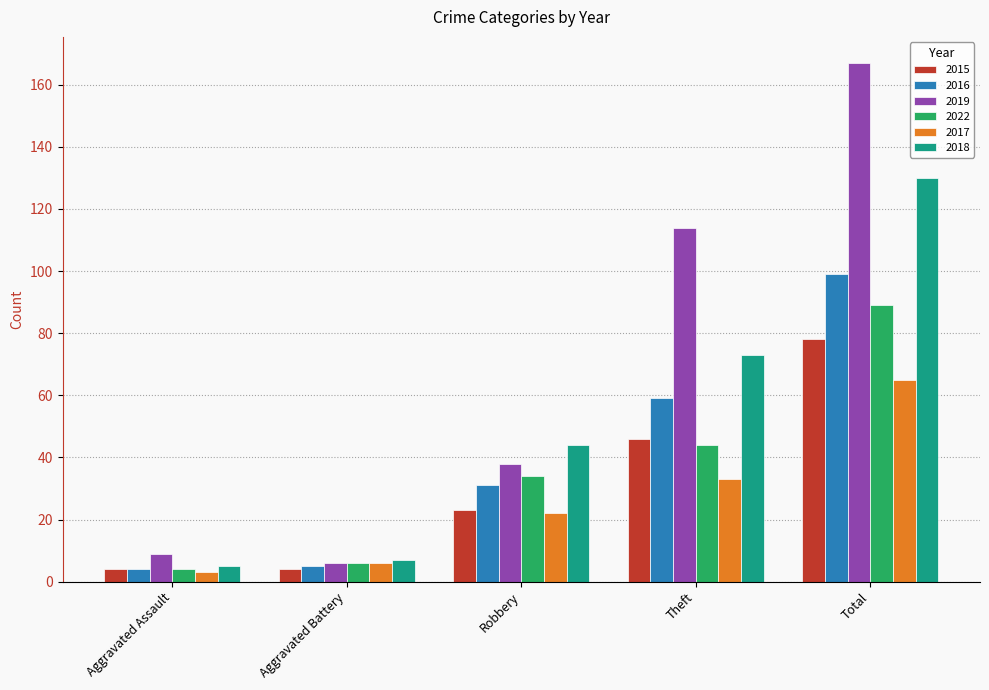

What is the label of the 2nd bar from the left?

Aggravated Battery